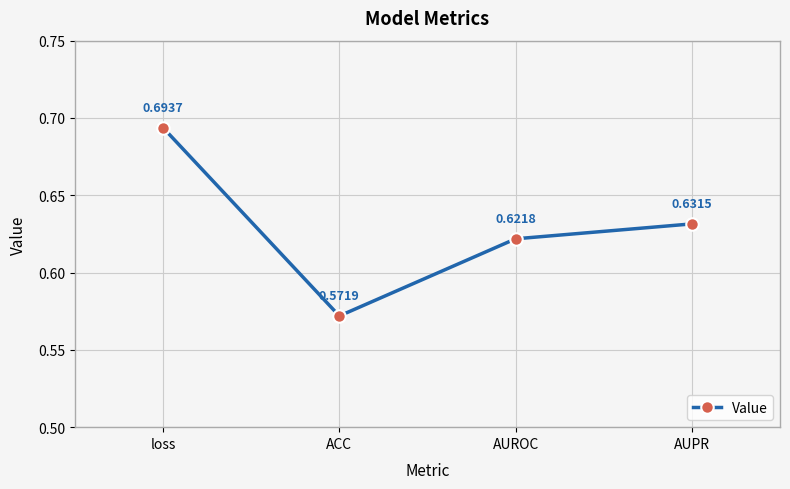

List the labels in order of value, smallest first.

ACC, AUROC, AUPR, loss